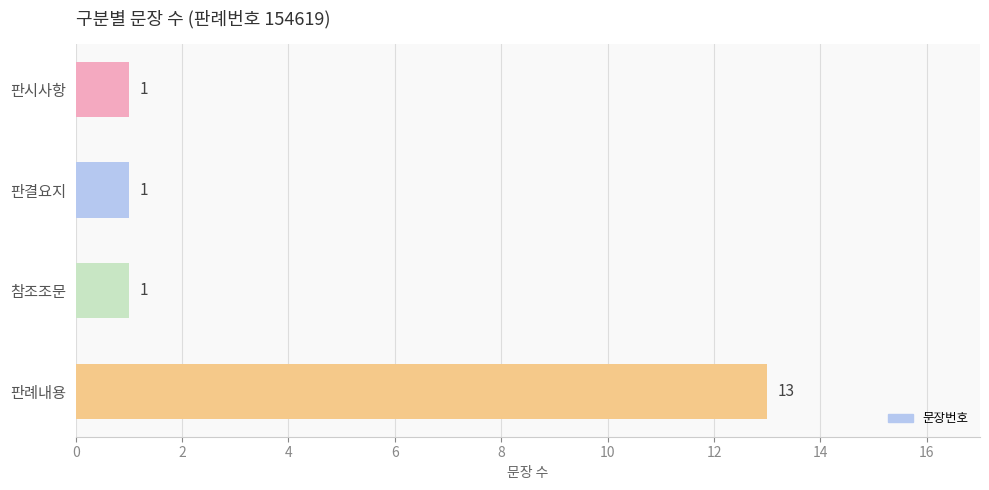

Are the bars grouped side by side (vs. stacked)?

No